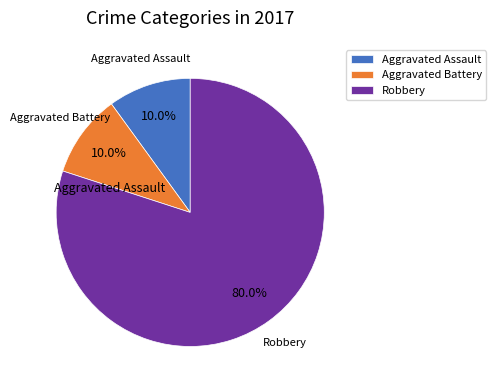

To the nearest percent, what is the average slice percentage?

33%